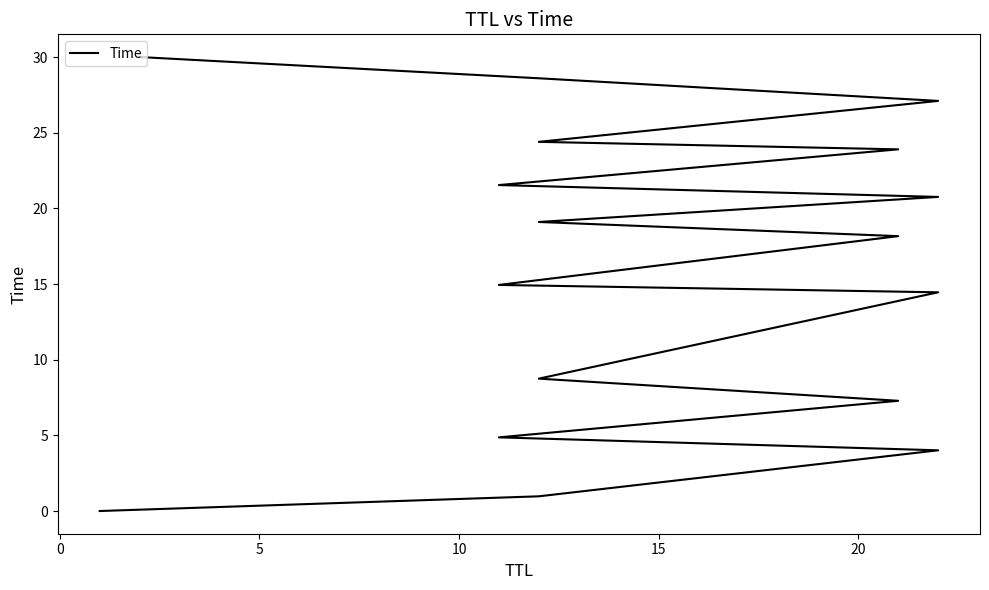

Reading left to right, what are all the values shown in this chart?

0.0	1.0	4.0	4.9	7.3	8.7	14.5	14.9	18.2	19.1	20.8	21.5	23.9	24.4	27.1	28.6	30.0